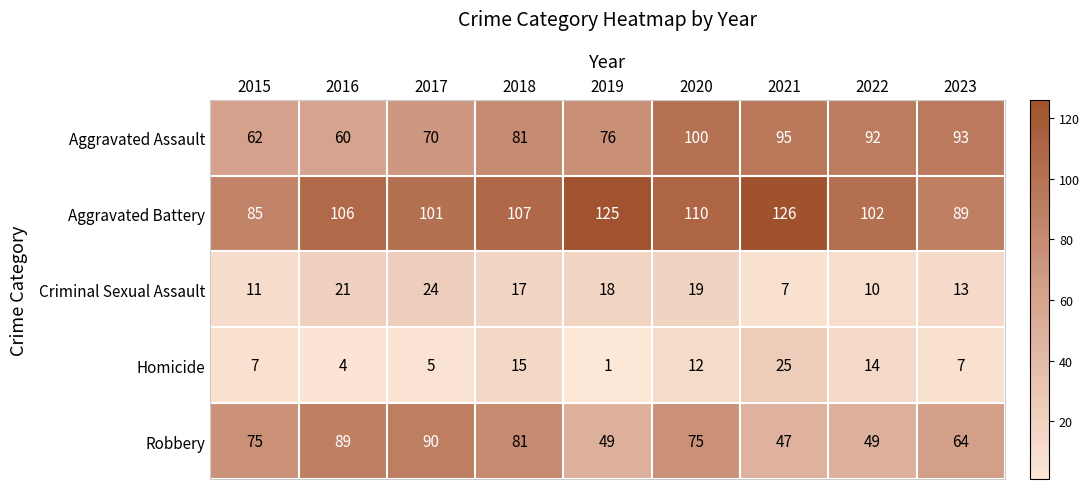

Where is Robbery nearest to the value 68?

2023